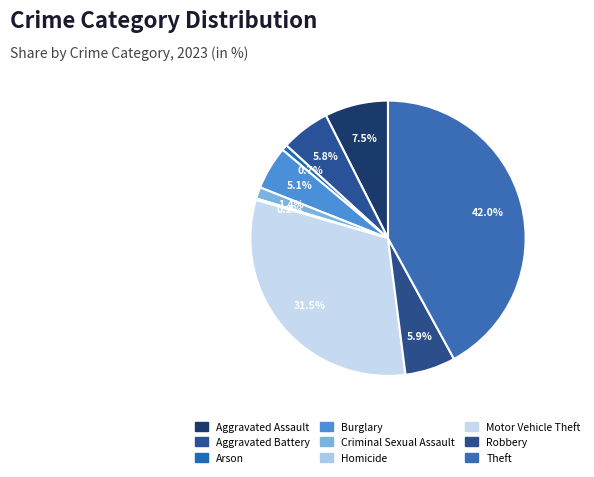

Rank the categories by value from lowest to highest.

Homicide, Arson, Criminal Sexual Assault, Burglary, Aggravated Battery, Robbery, Aggravated Assault, Motor Vehicle Theft, Theft